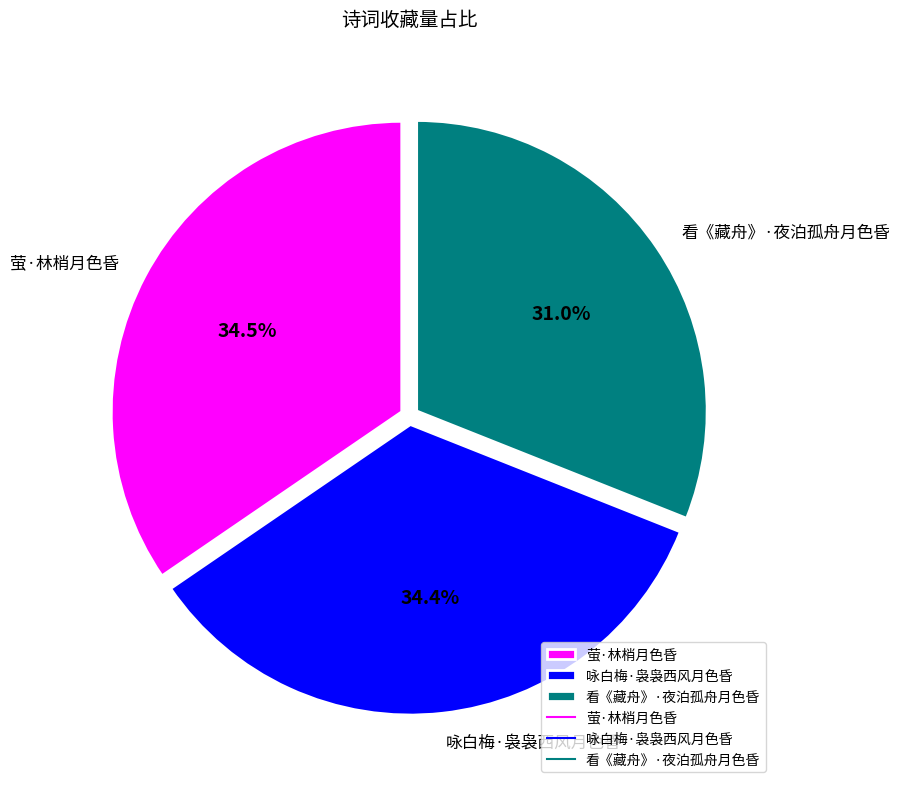

Is the sum of 萤·林梢月色昏 and 咏白梅·袅袅西风月色昏 greater than half?

Yes